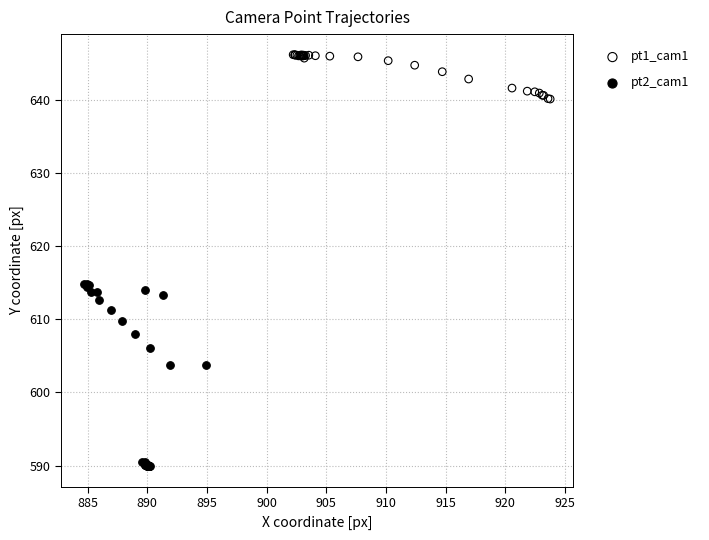

Which series reaches the minimum Y coordinate?

pt2_cam1